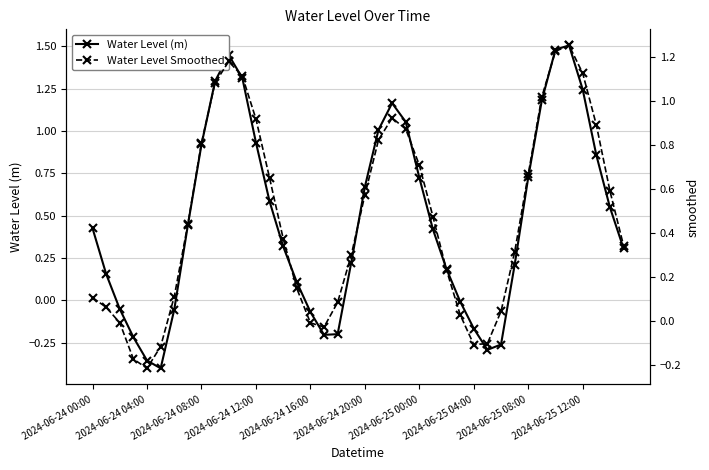

How many values in Water Level (m) are below zero?

12